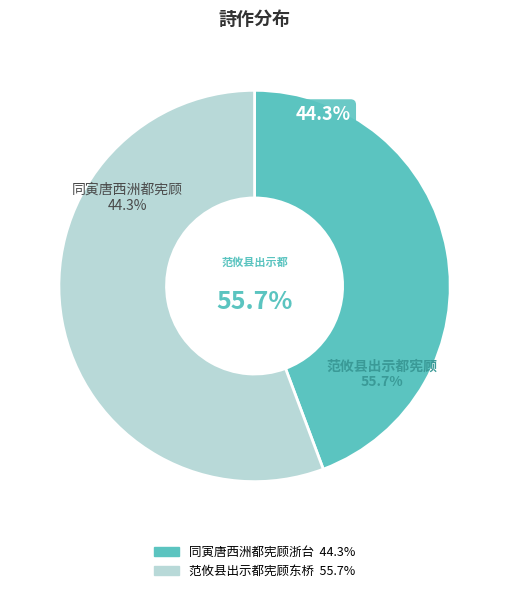

Does 范攸县出示都宪顾东桥游南岳次韵 represent more than half of the total?

Yes